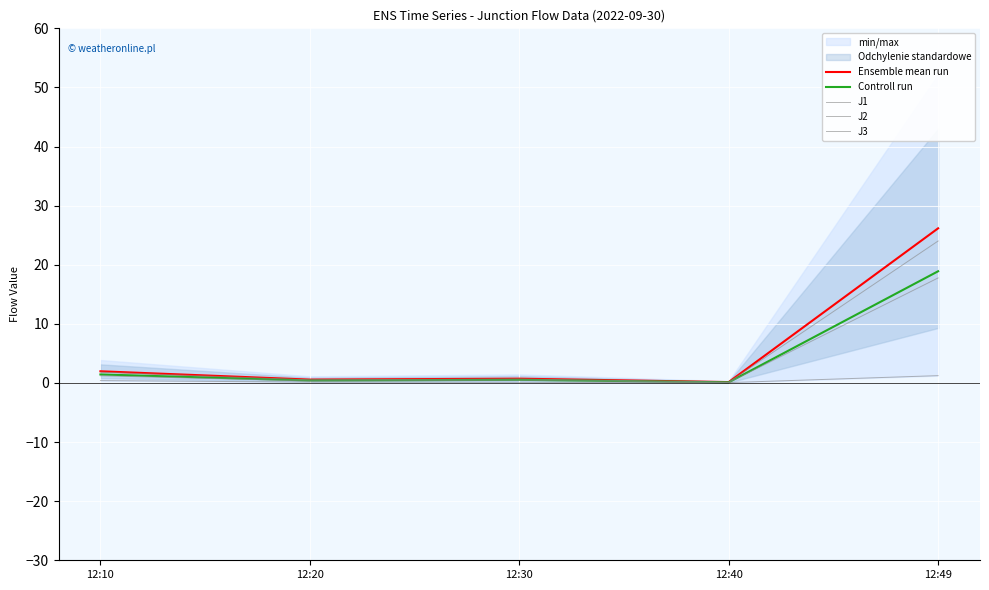

At which category does J2 reach its first local peak?

12:30